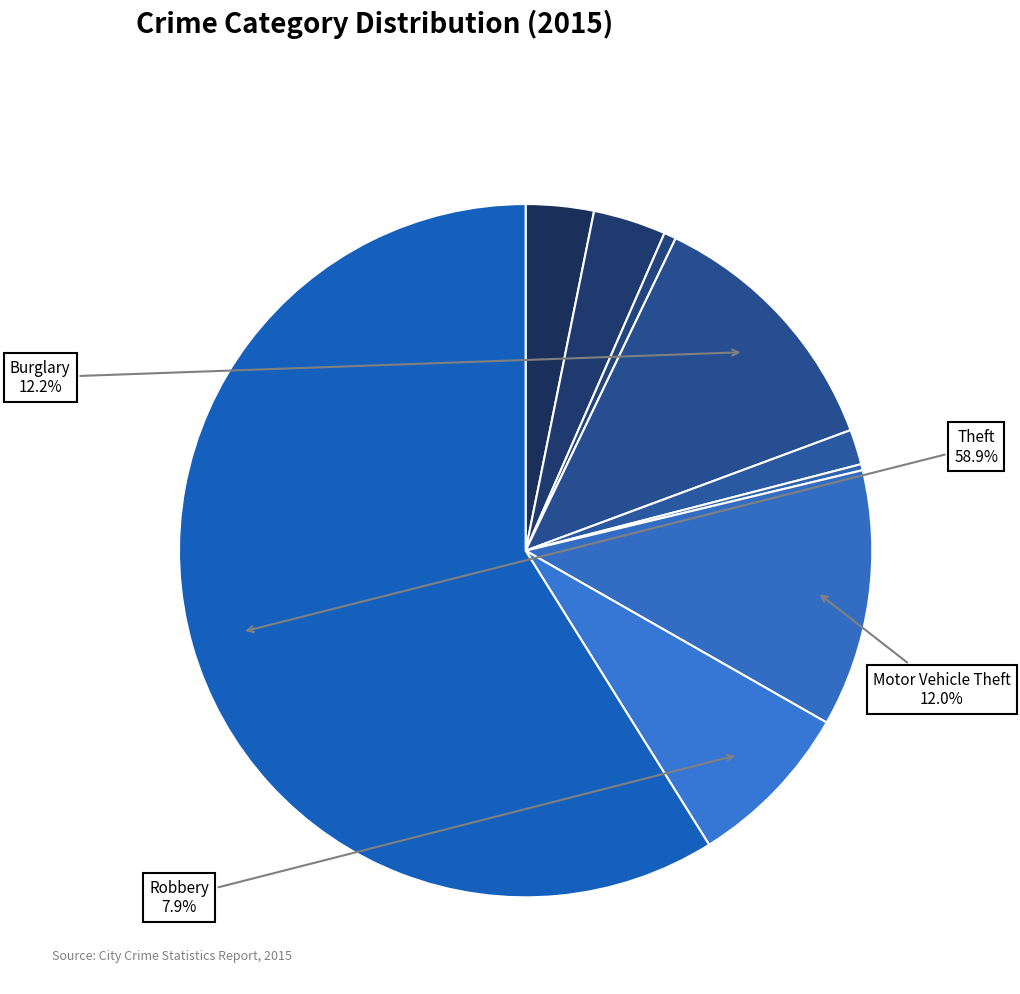

Is there any slice that represents more than half of the pie?

Yes